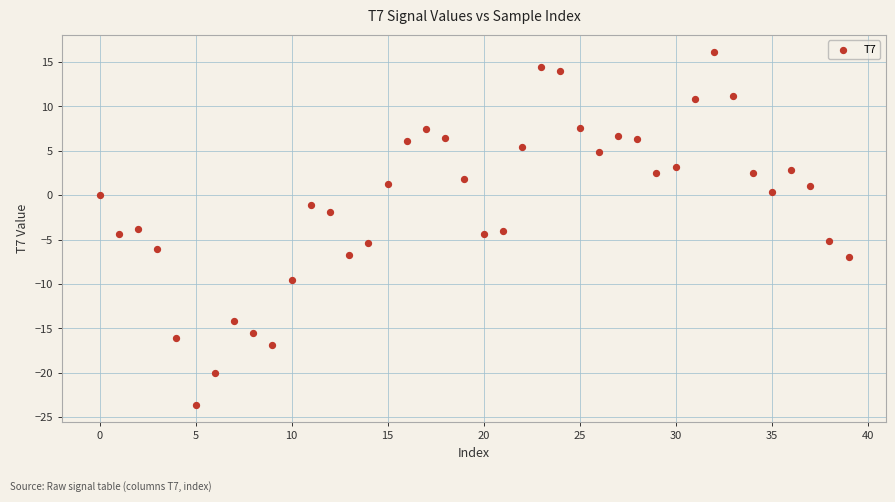

What is the range of Y values (max minus min)?

39.7